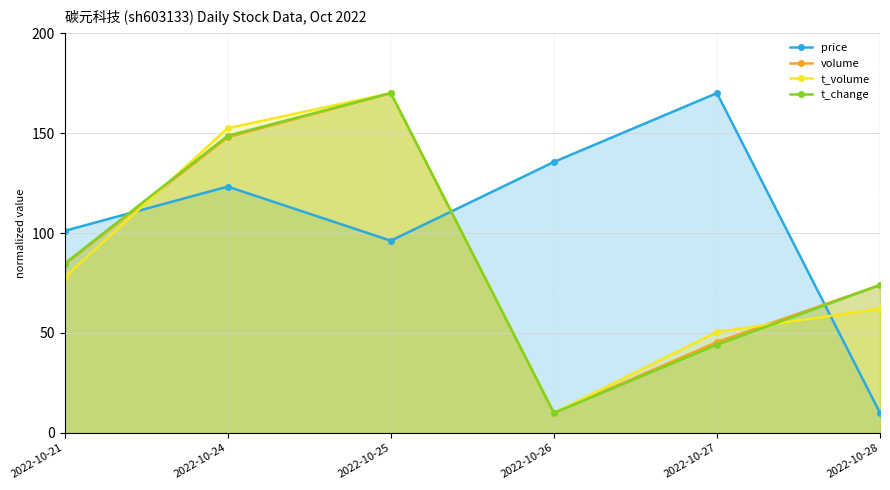

Is the value of t_change at 2022-10-28 greater than the value of price at 2022-10-25?

No